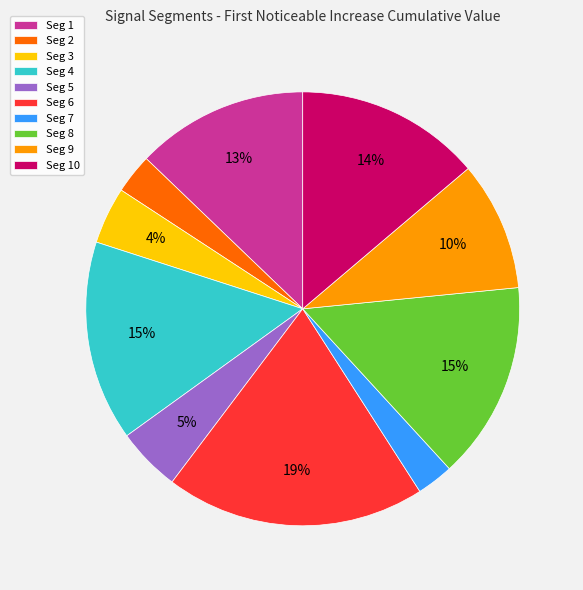

Which has a higher value, Seg 1 or Seg 8?

Seg 8